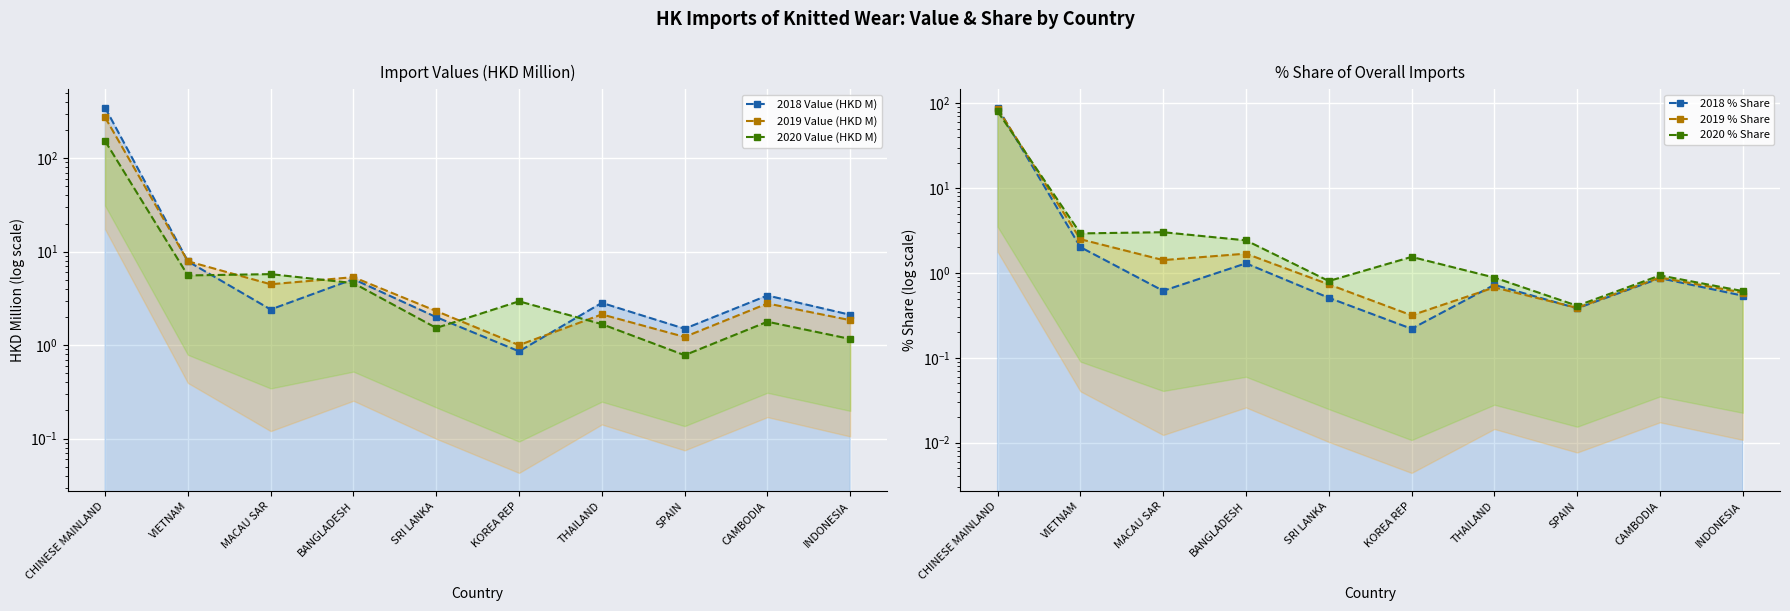

Which series has the widest spread of values?

2018 Value (HKD M)